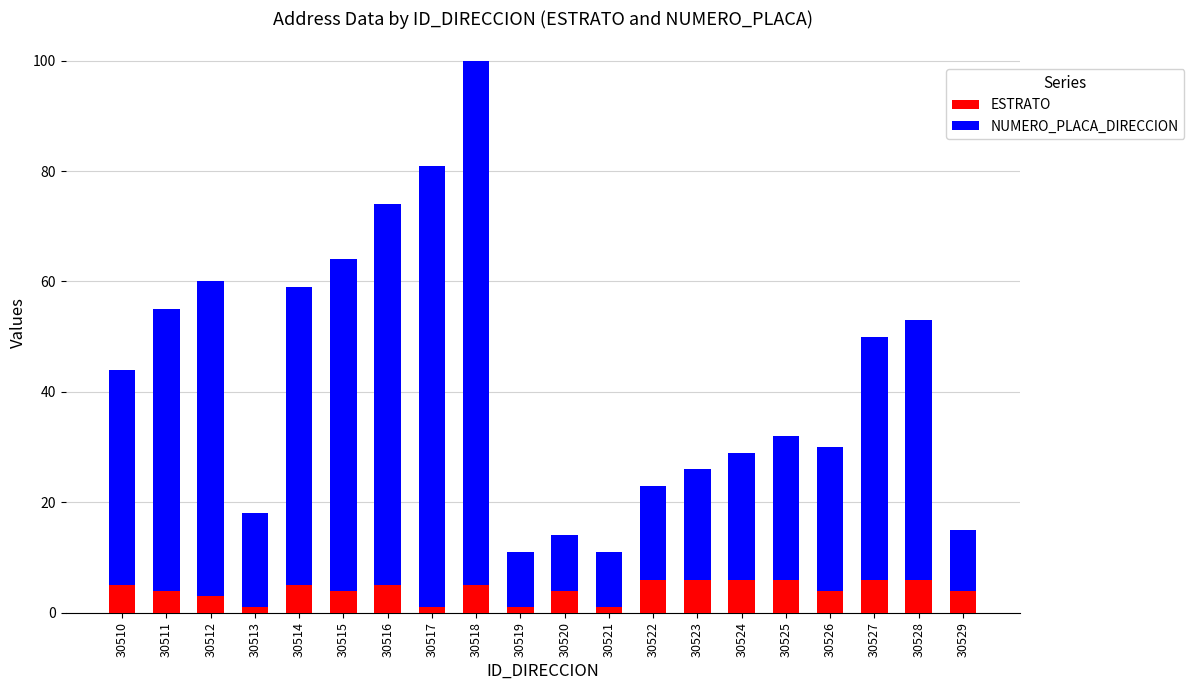

At which category is the sum across all series the highest?

30518